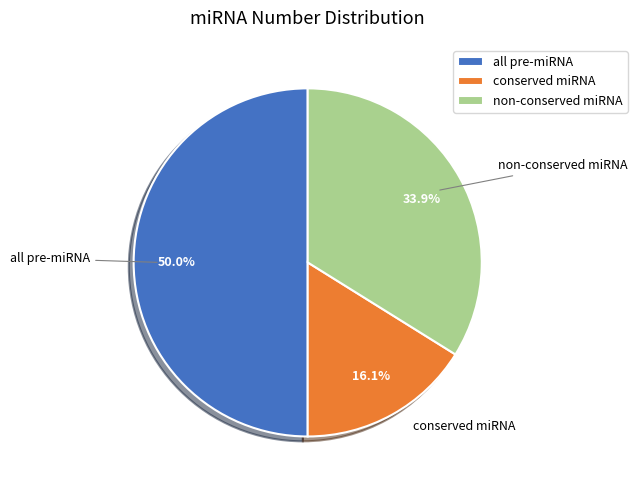

Rank the categories by value from lowest to highest.

conserved miRNA, non-conserved miRNA, all pre-miRNA